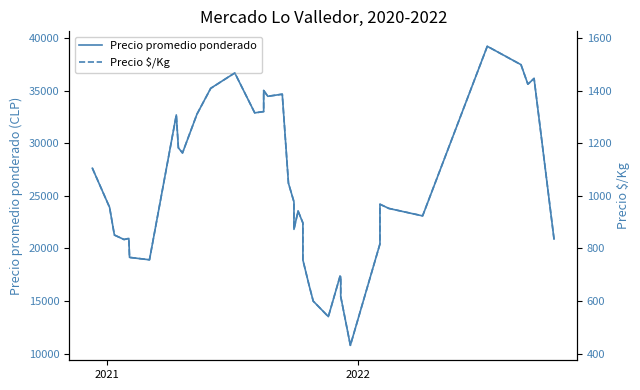

What is the difference between the maximum and minimum values in the Precio $/Kg series?

1136